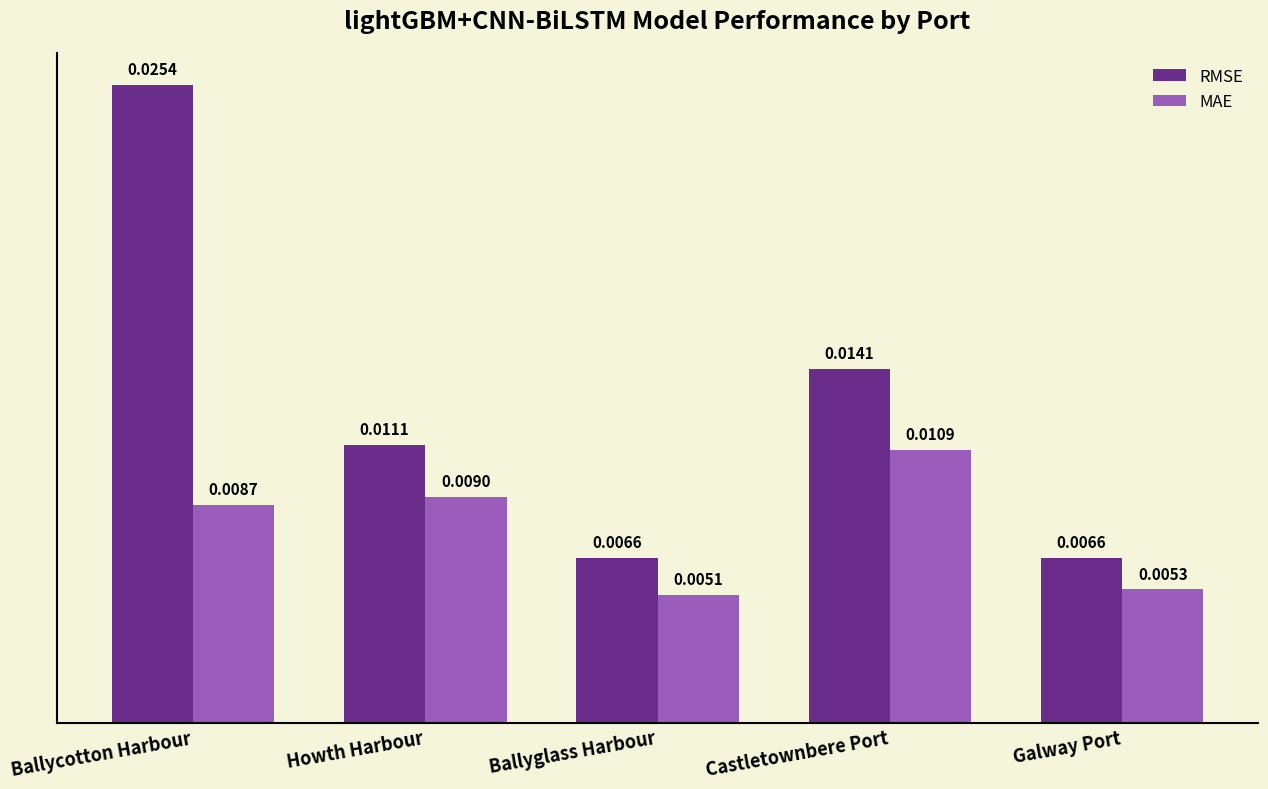

At which label does MAE reach its peak?

Castletownbere Port